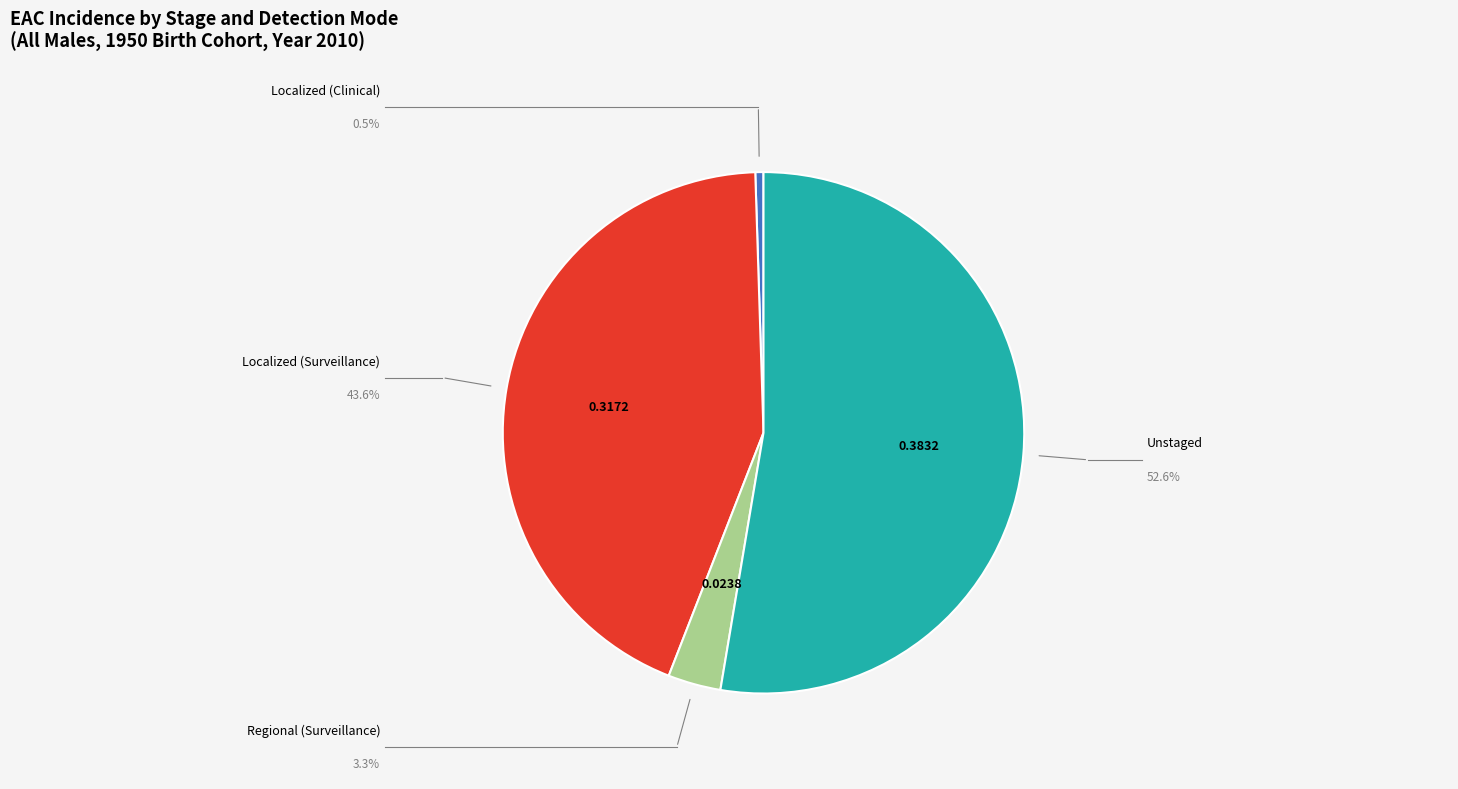

Does any single category account for the majority?

Yes